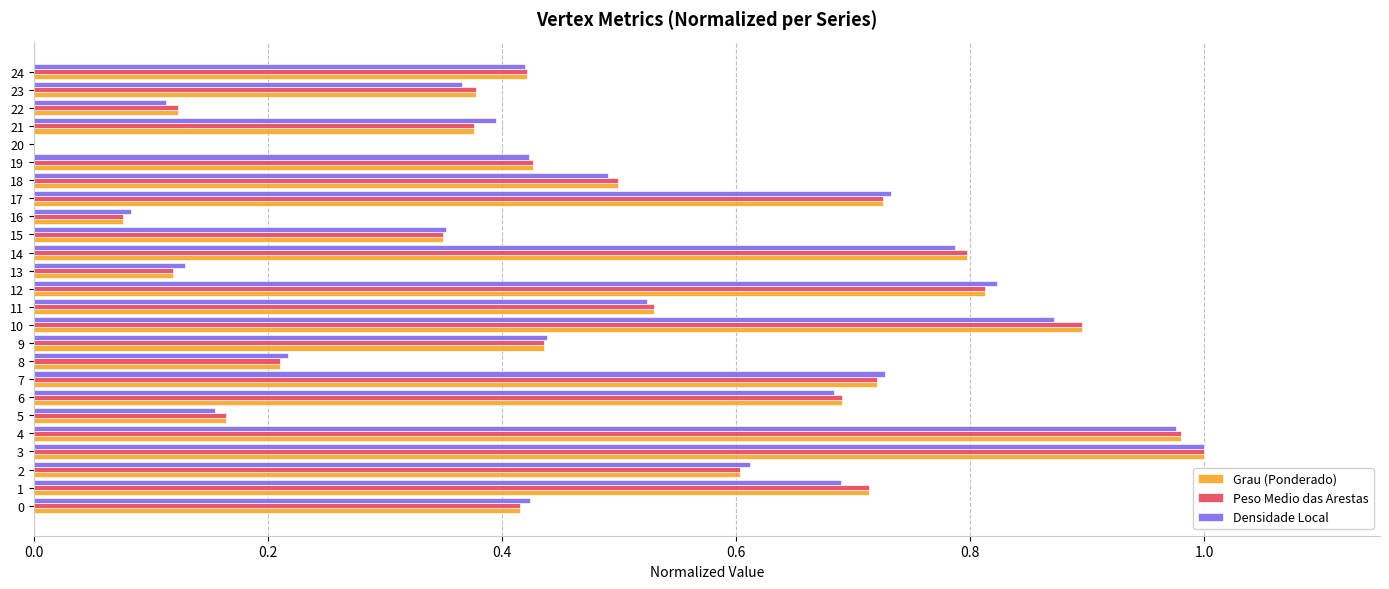

Is the value of Peso Medio das Arestas at 9 greater than the value of Grau (Ponderado) at 10?

No